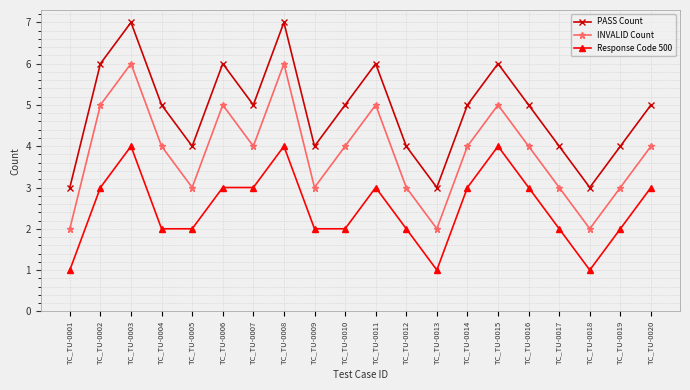

What is the spread (max minus min) of values at TC_TU-0010?

3